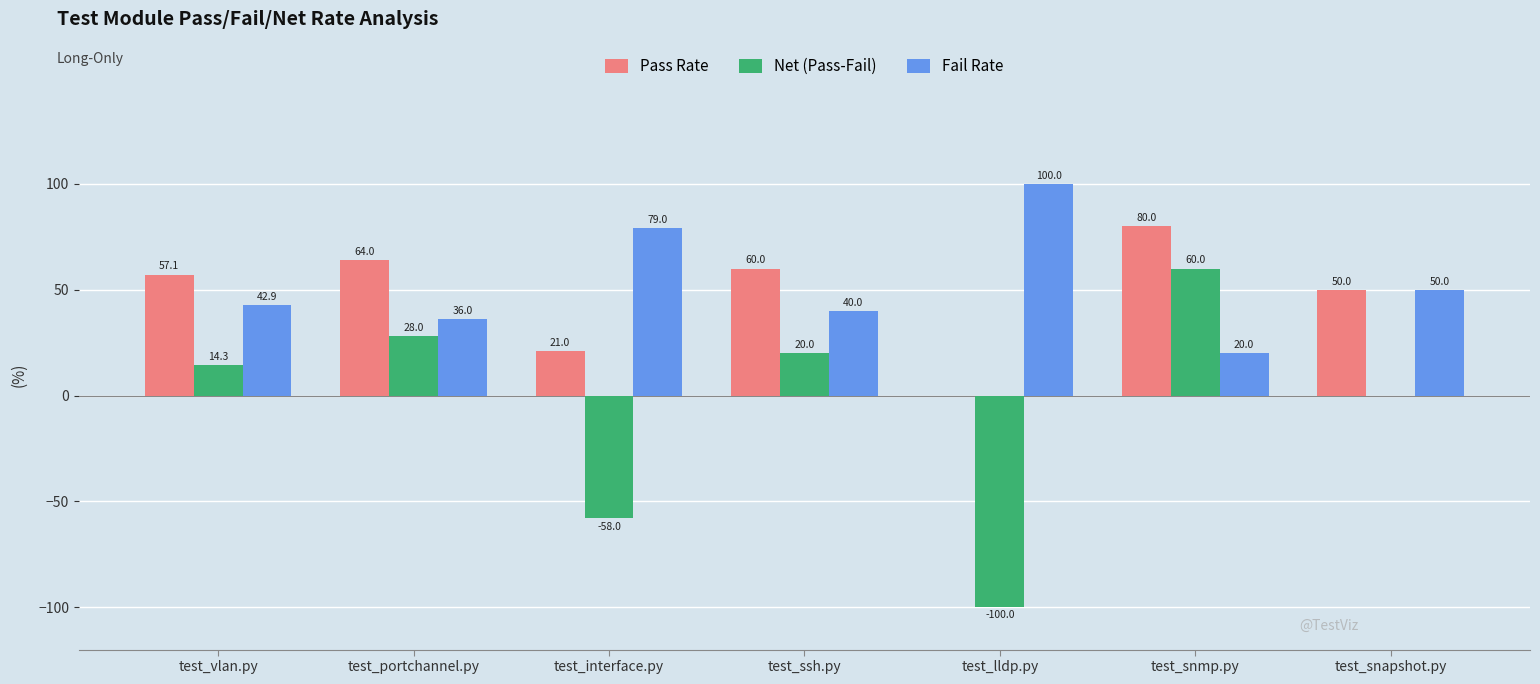

How many series are shown in this chart?

3